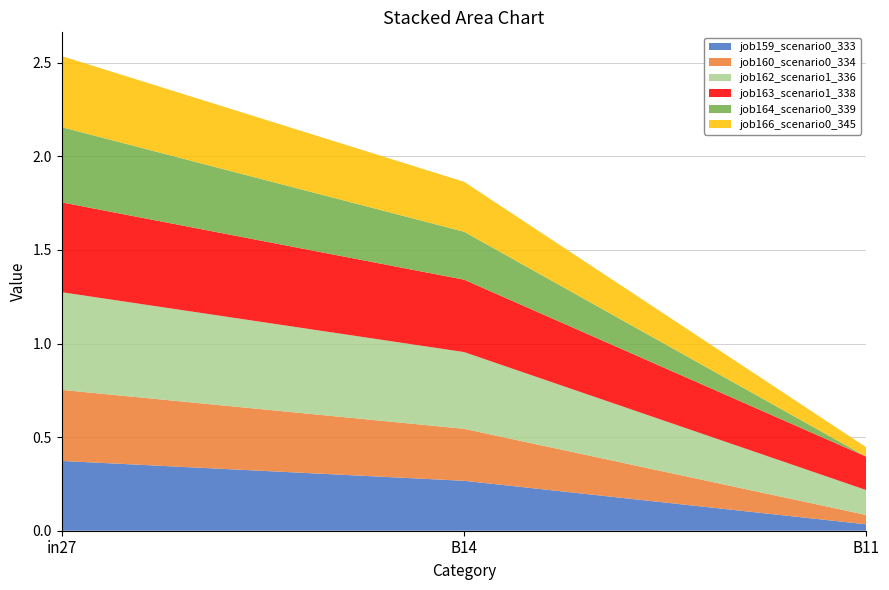

Reading left to right, what are all the values shown in this chart?

job159_scenario0_333: 0.4	0.3	0.0
job160_scenario0_334: 0.4	0.3	0.0
job162_scenario1_336: 0.5	0.4	0.1
job163_scenario1_338: 0.5	0.4	0.2
job164_scenario0_339: 0.4	0.3	0.0
job166_scenario0_345: 0.4	0.3	0.0